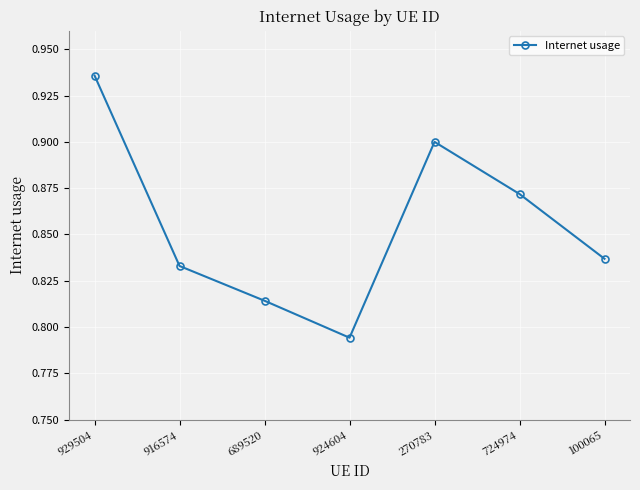

Which category has the lowest value across all series?

924604